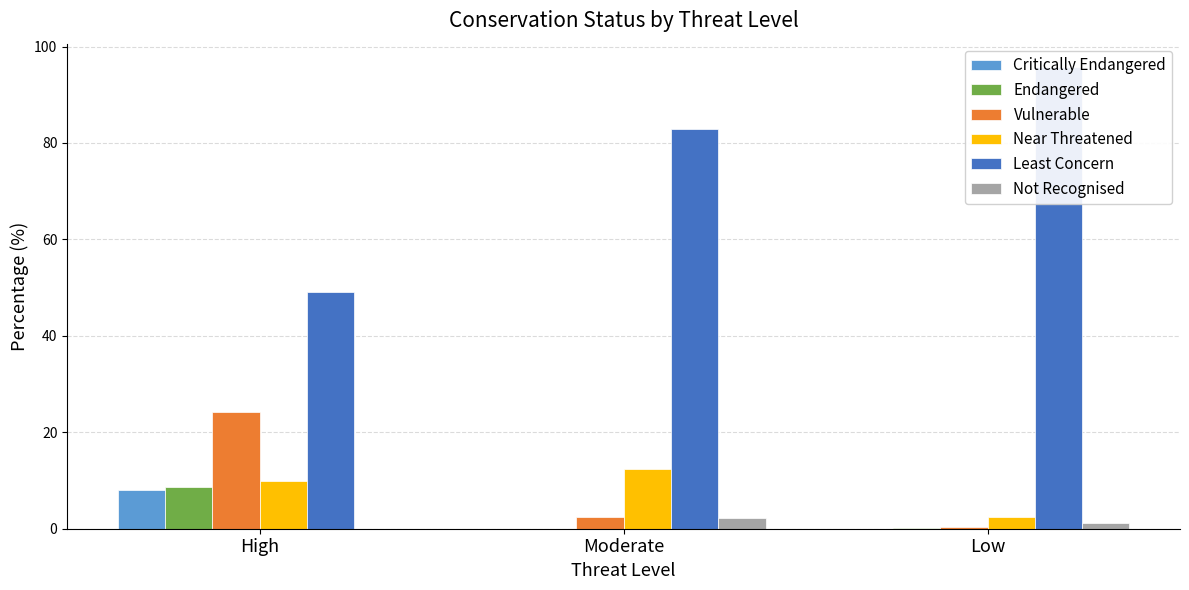

How many values in the Critically Endangered series exceed 0?

1